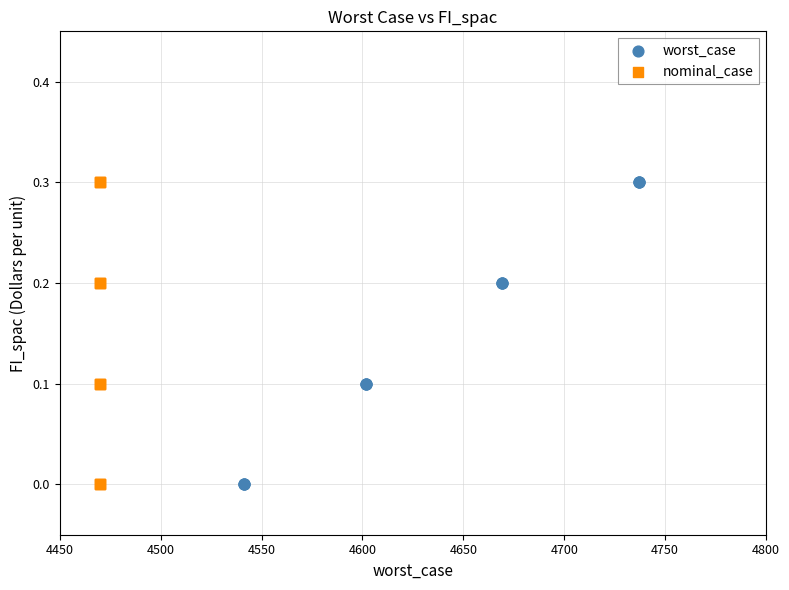

What are all the series names shown in the legend?

worst_case, nominal_case